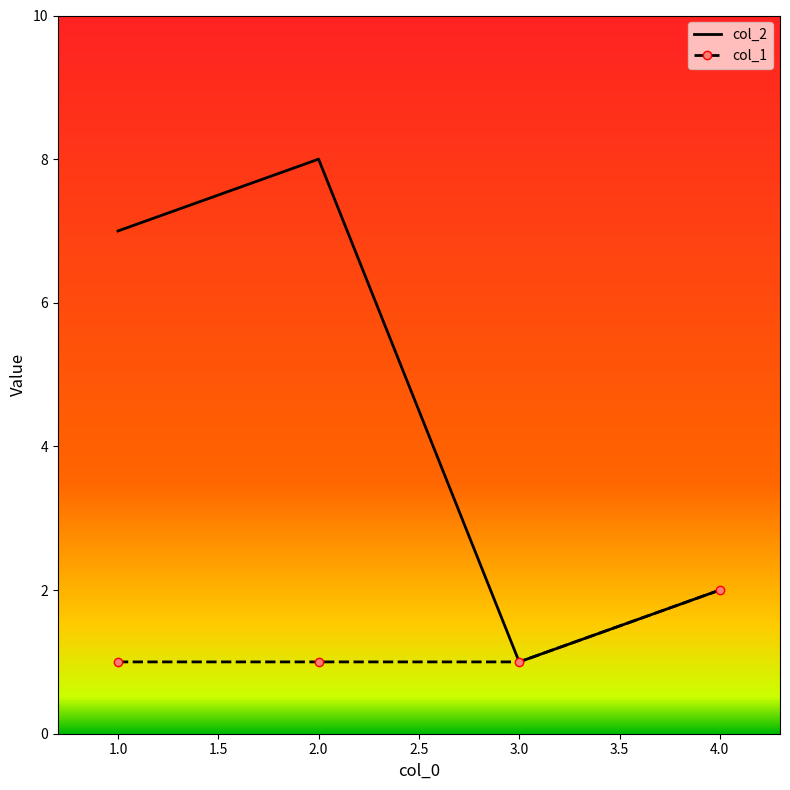

How many interior local valleys does the col_2 series have?

1